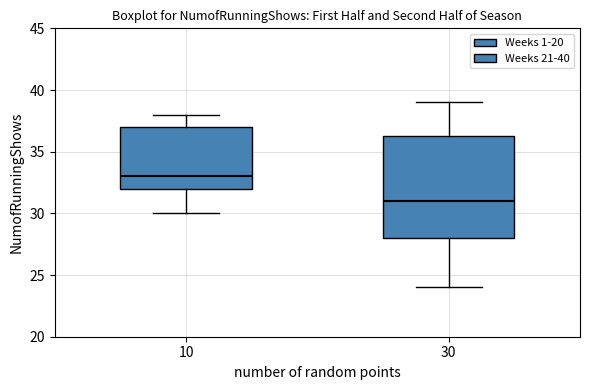

Reading left to right, read every box against the y-axis: the position of its median line, the range the box covers, and the ends of its whiskers. The values are not printed on the chart, so give them approximately, as read against the axis.

10: median 33.0, box 32.0 to 37.0, whiskers 30.0 to 38.0
30: median 31.0, box 28.0 to 36.5, whiskers 24.0 to 39.0